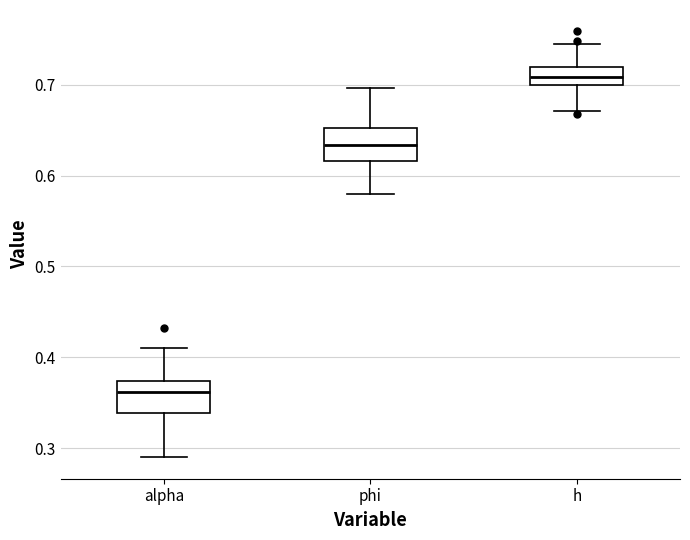

Reading left to right, read every box against the y-axis: the position of its median line, the range the box covers, and the ends of its whiskers. The values are not printed on the chart, so give them approximately, as read against the axis.

alpha: median 0.36, box 0.34 to 0.37, whiskers 0.29 to 0.41
phi: median 0.63, box 0.62 to 0.65, whiskers 0.58 to 0.70
h: median 0.71, box 0.70 to 0.72, whiskers 0.67 to 0.74